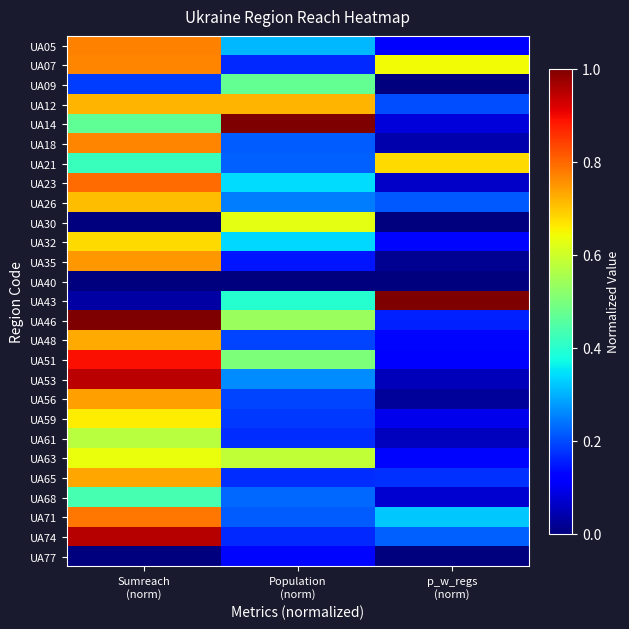

Count the number of categories in the chart.

3